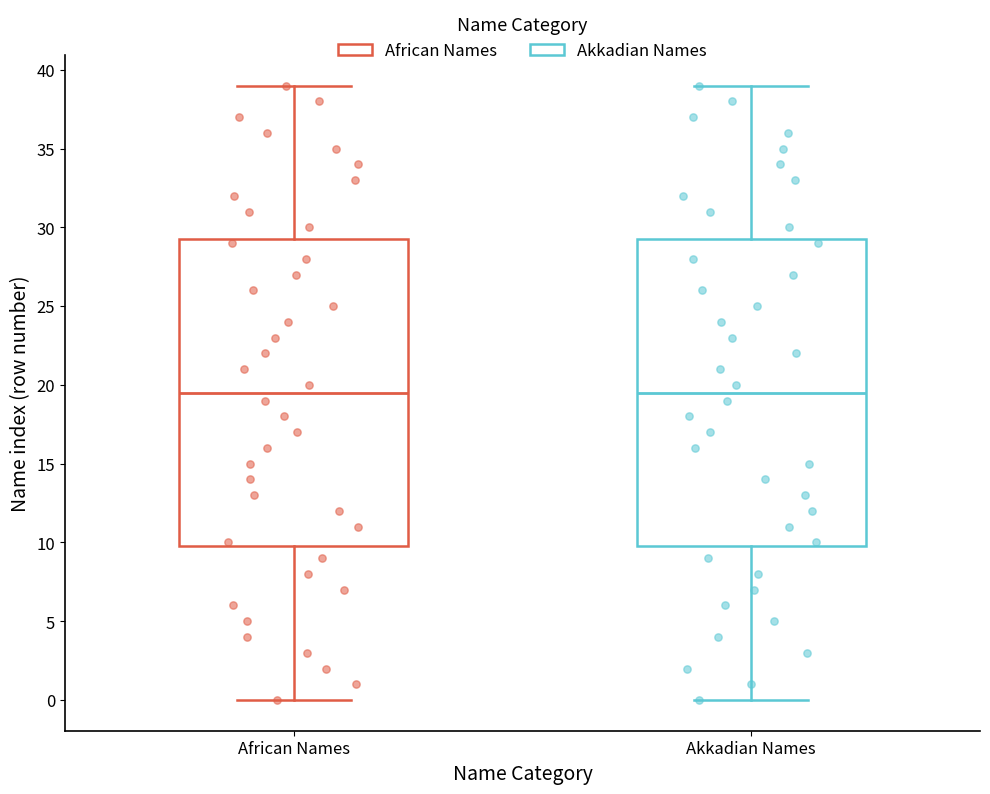

Reading left to right, read every box against the y-axis: the position of its median line, the range the box covers, and the ends of its whiskers. The values are not printed on the chart, so give them approximately, as read against the axis.

African Names: median 19.5, box 10.0 to 29.5, whiskers 0.0 to 39.0
Akkadian Names: median 19.5, box 10.0 to 29.5, whiskers 0.0 to 39.0